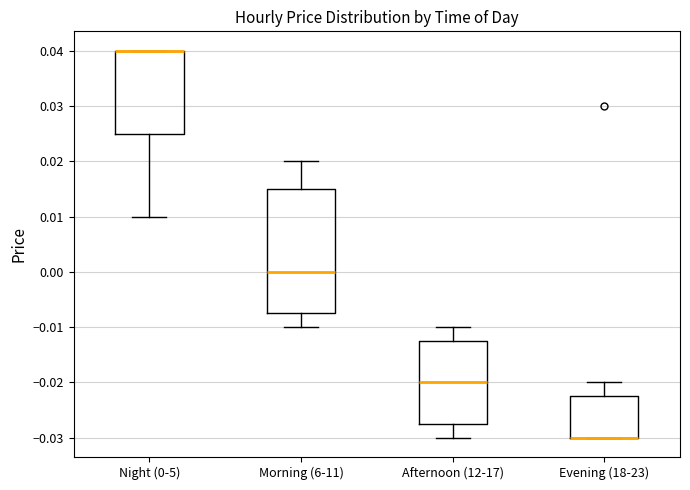

Reading left to right, transcribe this box plot: for each box, give where its median line is, the range the box spans, and where its two whiskers end, as read against the y-axis. The values are not printed on the chart, so give them approximately, as read against the axis.

Night (0-5): median 0.040 (drawn on the box's upper edge), box 0.025 to 0.040, whiskers 0.010 to 0.040
Morning (6-11): median 0.000, box -0.007 to 0.015, whiskers -0.010 to 0.020
Afternoon (12-17): median -0.020, box -0.027 to -0.012, whiskers -0.030 to -0.010
Evening (18-23): median -0.030 (drawn on the box's lower edge), box -0.030 to -0.022, whiskers -0.030 to -0.020